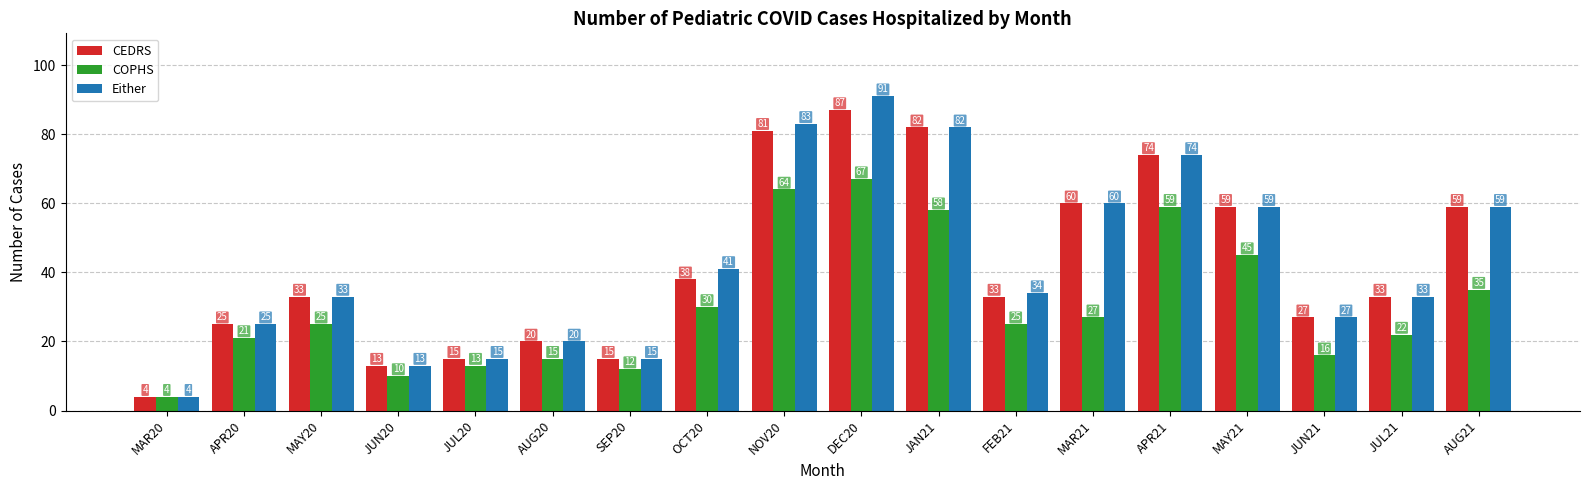

Reading right to left, transcribe all the data shown in this chart.

CEDRS: AUG21=59	JUL21=33	JUN21=27	MAY21=59	APR21=74	MAR21=60	FEB21=33	JAN21=82	DEC20=87	NOV20=81	OCT20=38	SEP20=15	AUG20=20	JUL20=15	JUN20=13	MAY20=33	APR20=25	MAR20=4
COPHS: AUG21=35	JUL21=22	JUN21=16	MAY21=45	APR21=59	MAR21=27	FEB21=25	JAN21=58	DEC20=67	NOV20=64	OCT20=30	SEP20=12	AUG20=15	JUL20=13	JUN20=10	MAY20=25	APR20=21	MAR20=4
Either: AUG21=59	JUL21=33	JUN21=27	MAY21=59	APR21=74	MAR21=60	FEB21=34	JAN21=82	DEC20=91	NOV20=83	OCT20=41	SEP20=15	AUG20=20	JUL20=15	JUN20=13	MAY20=33	APR20=25	MAR20=4